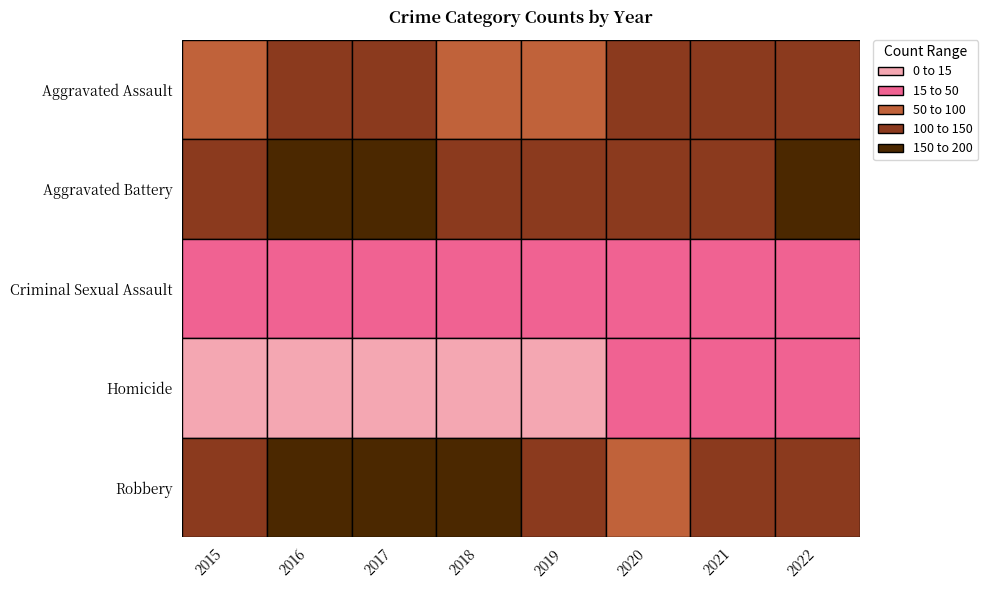

At which category does the chart reach its peak across all series?

2016